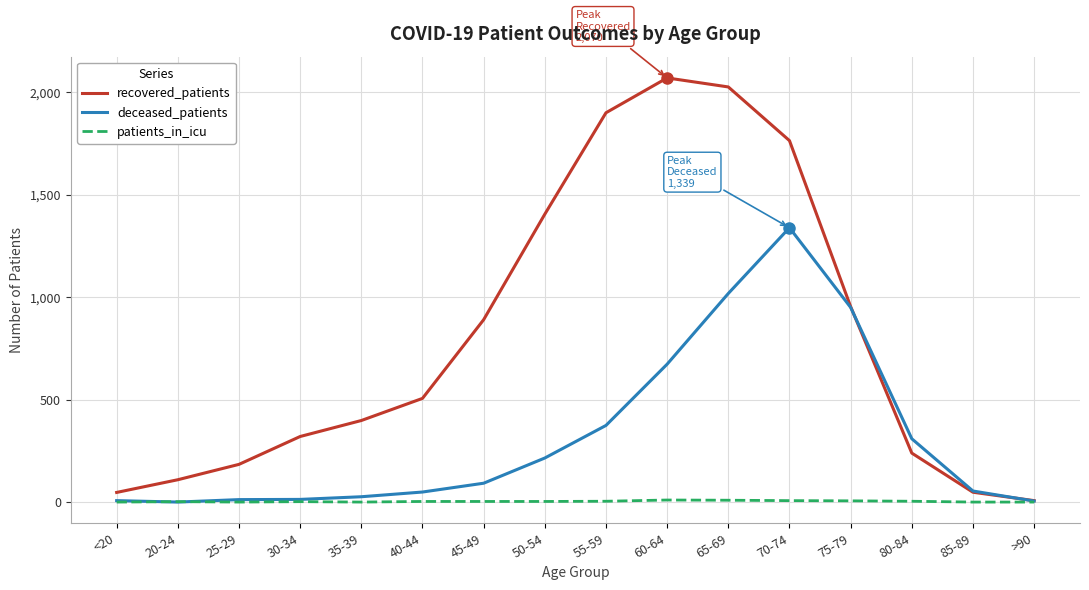

What is the maximum value shown in the chart?

2070